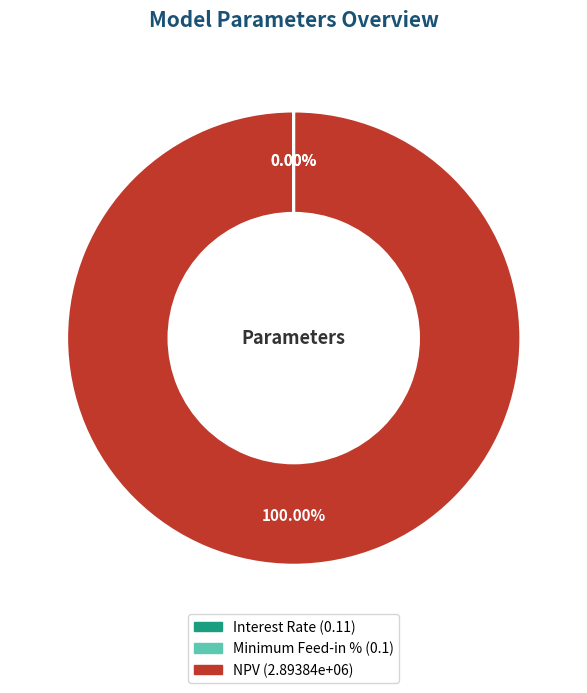

What percentage is the NPV slice, to the nearest percent?

100%